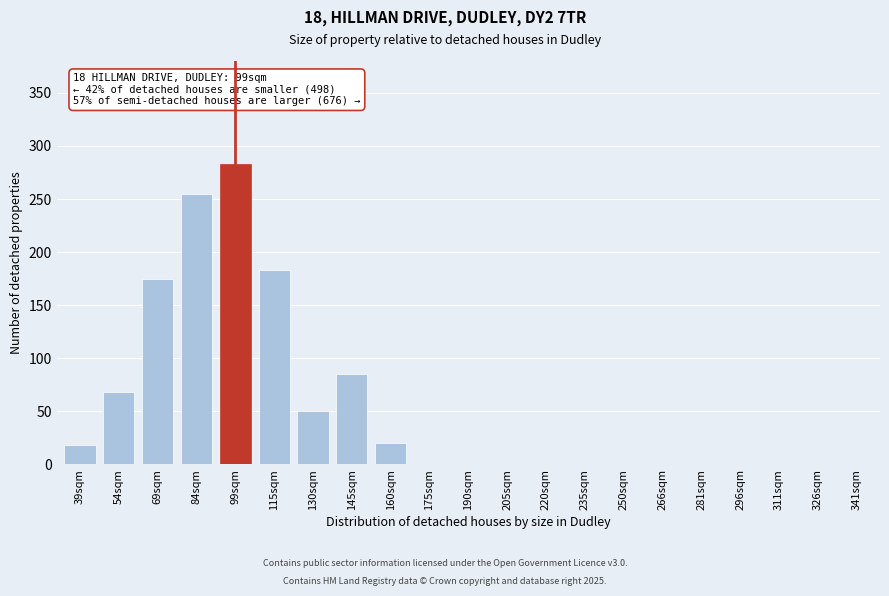

Reading right to left, transcribe all the data shown in this chart.

341sqm=0	326sqm=0	311sqm=0	296sqm=0	281sqm=0	266sqm=0	250sqm=0	235sqm=0	220sqm=0	205sqm=0	190sqm=0	175sqm=0	160sqm=20	145sqm=85	130sqm=50	115sqm=183	99sqm=283	84sqm=255	69sqm=175	54sqm=68	39sqm=18